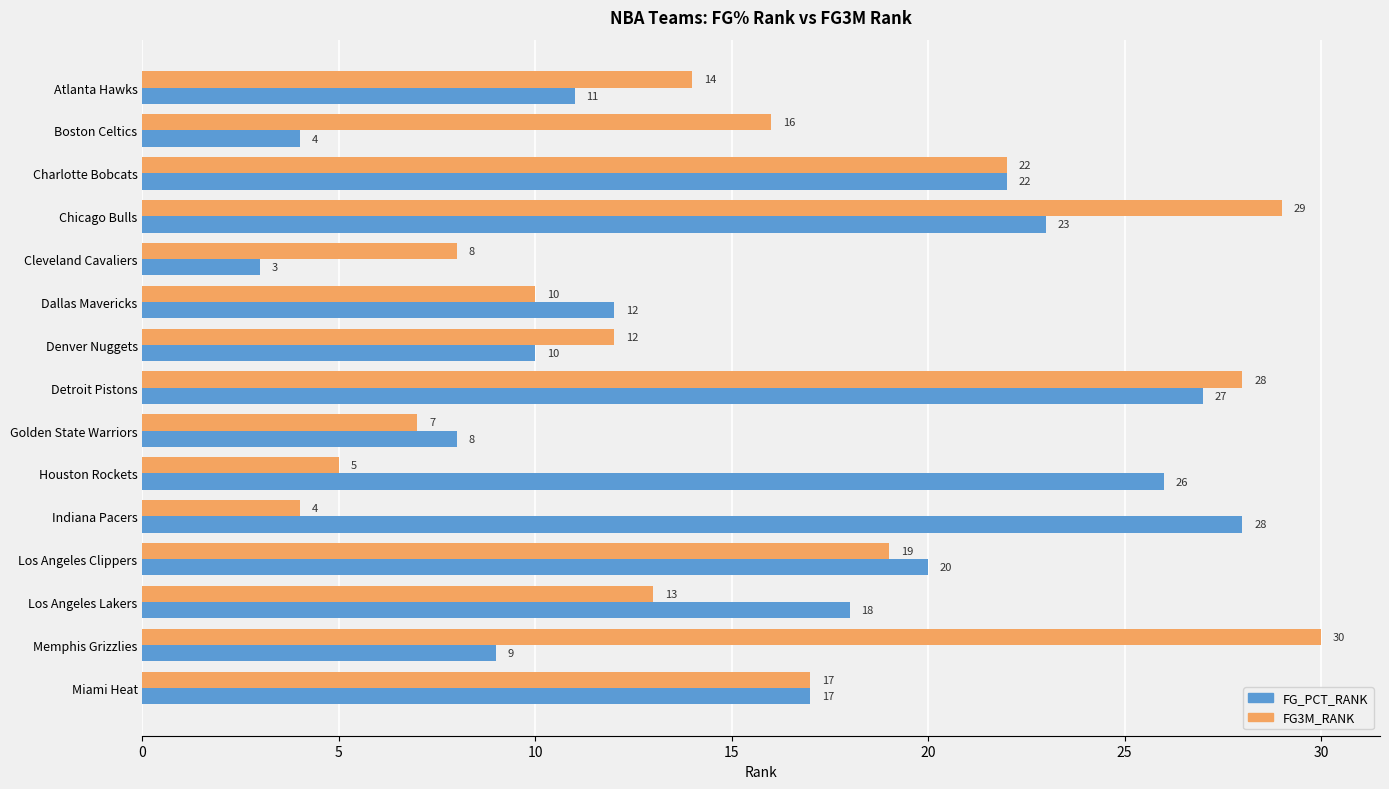

Which series changed the most between Boston Celtics and Chicago Bulls?

FG_PCT_RANK